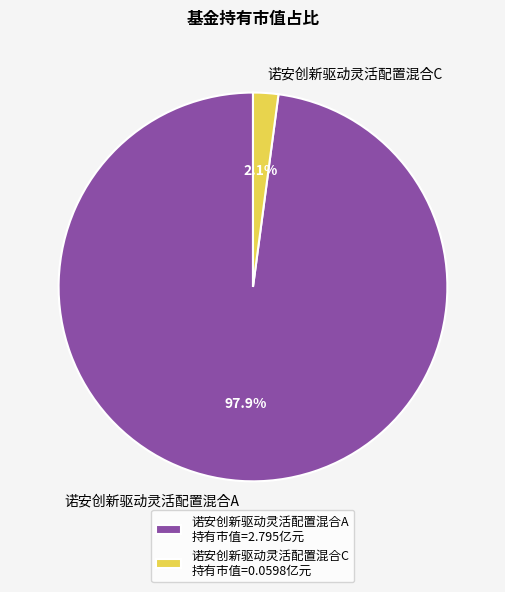

What portion of the pie excludes 诺安创新驱动灵活配置混合C?

97.9%